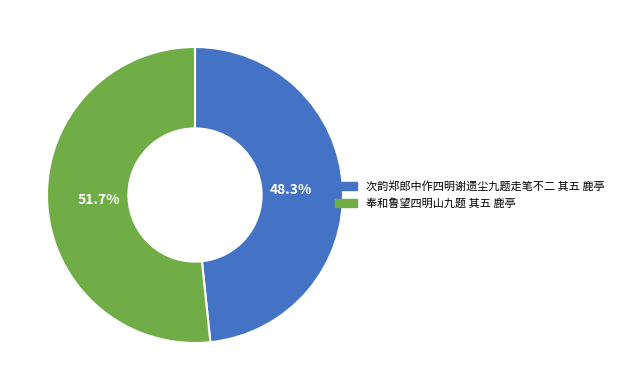

To the nearest percent, what percentage of the pie is 次韵郑郎中作四明谢遗尘九题走笔不二 其五 鹿亭?

48%